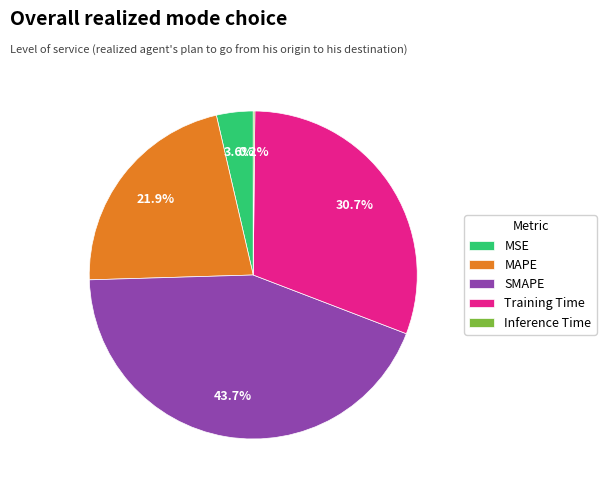

How much of the chart is everything except SMAPE?

56.3%